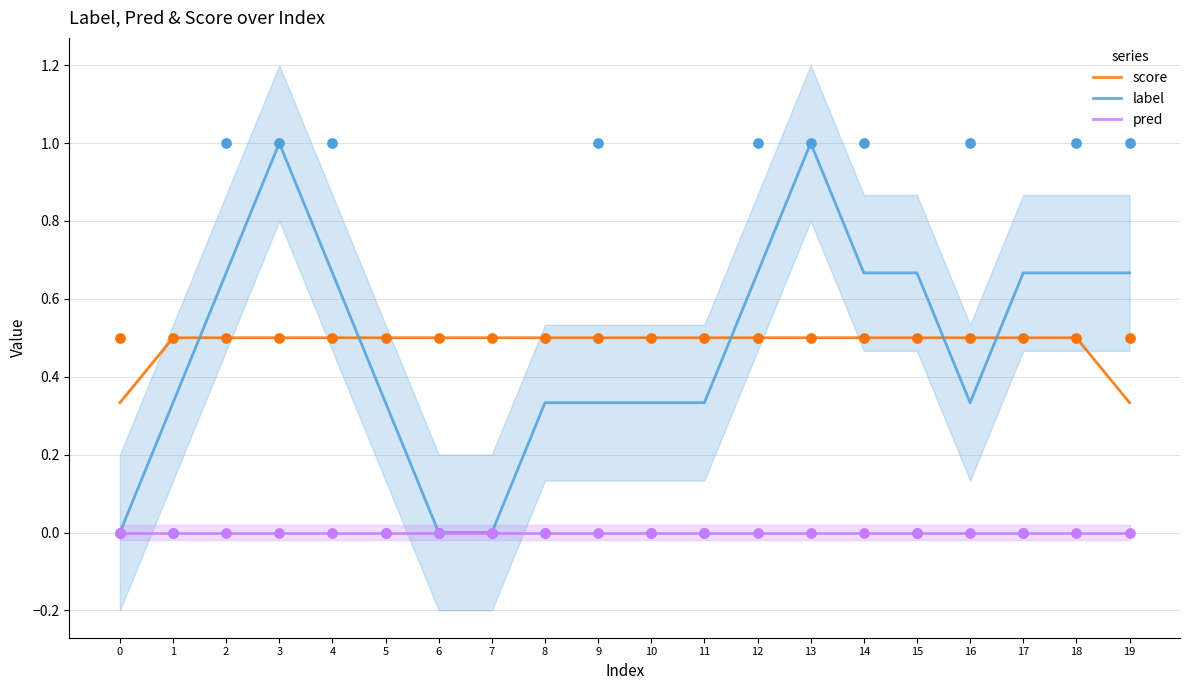

At how many categories does at least one series exceed 0?

20